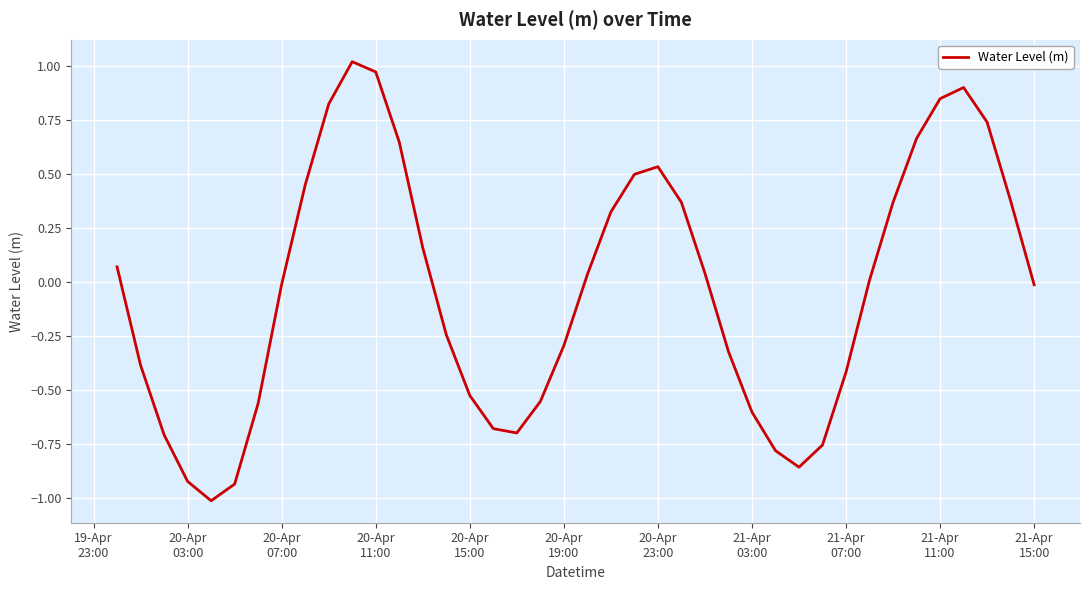

What is the difference between the maximum and minimum values?

2.0